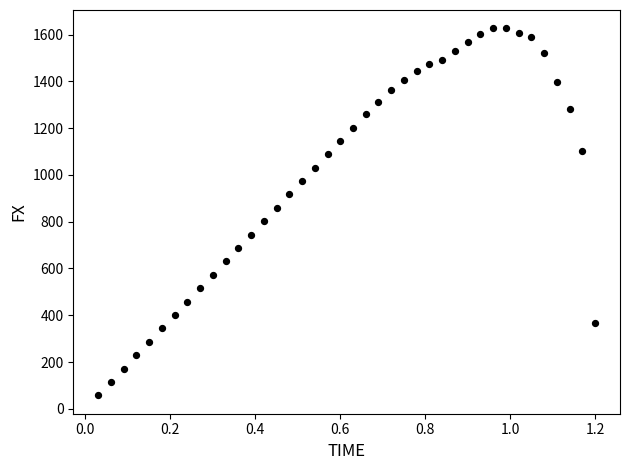

What Y value in the scatter plot is closest to 842?

859.3